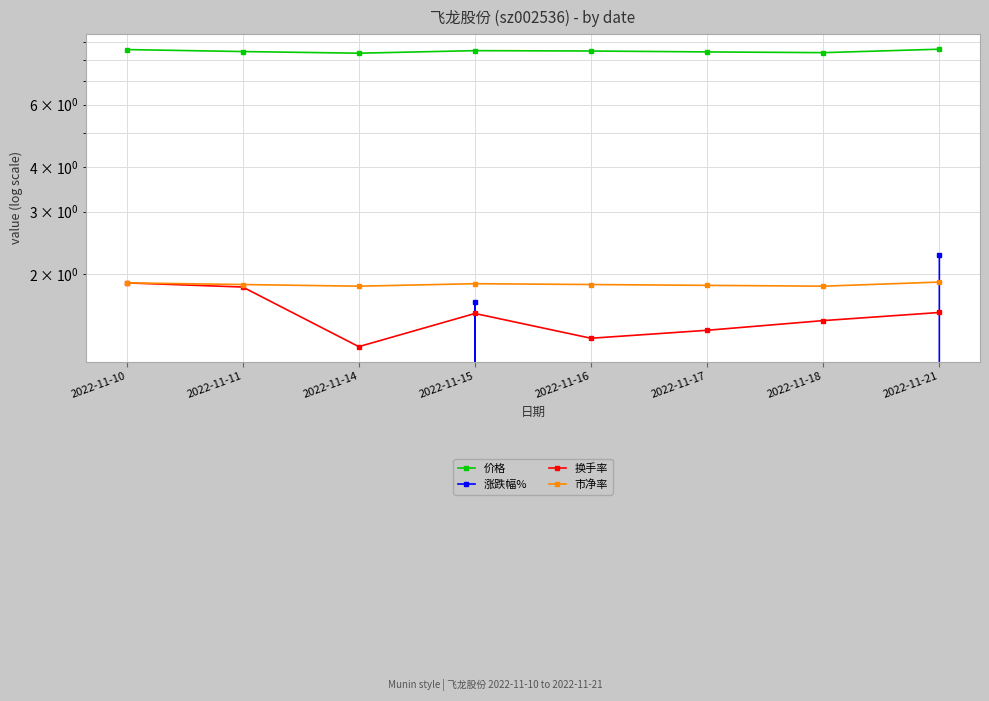

How many lines are shown in the chart?

4